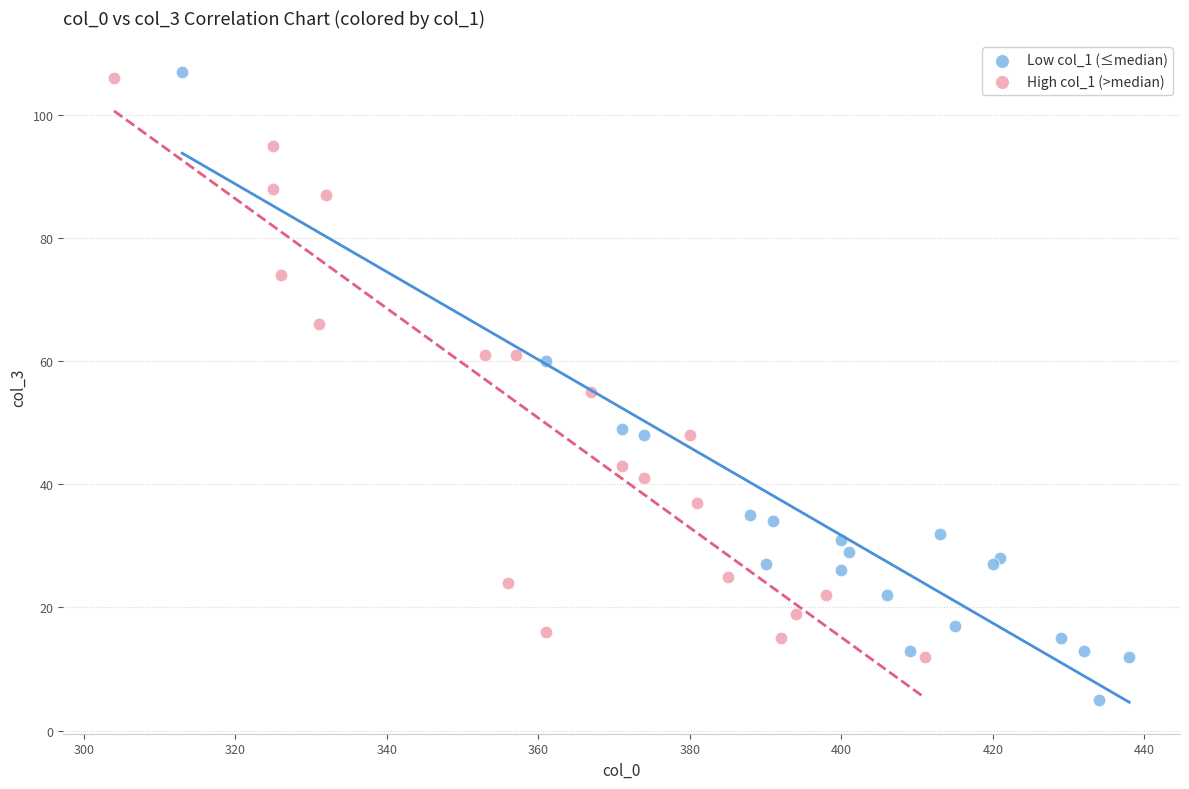

Which series contains the lowest Y value?

Low col_1 (≤median)